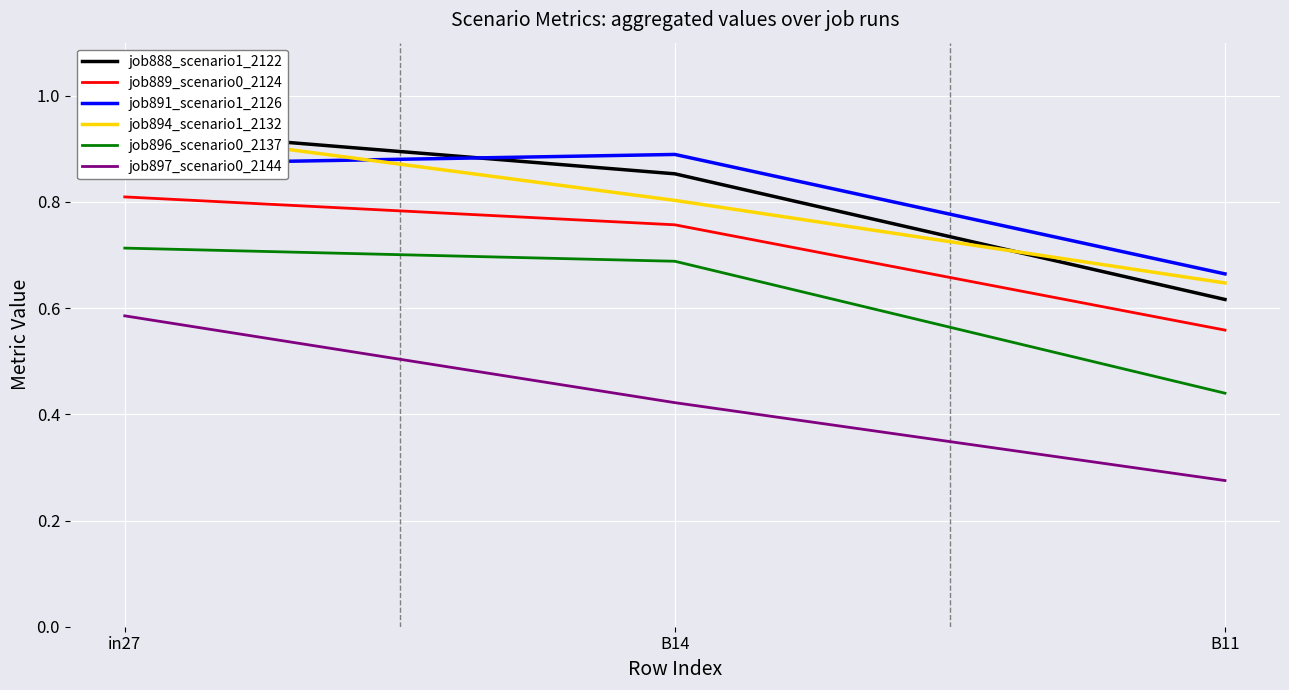

Between in27 and B14, which is larger?

in27